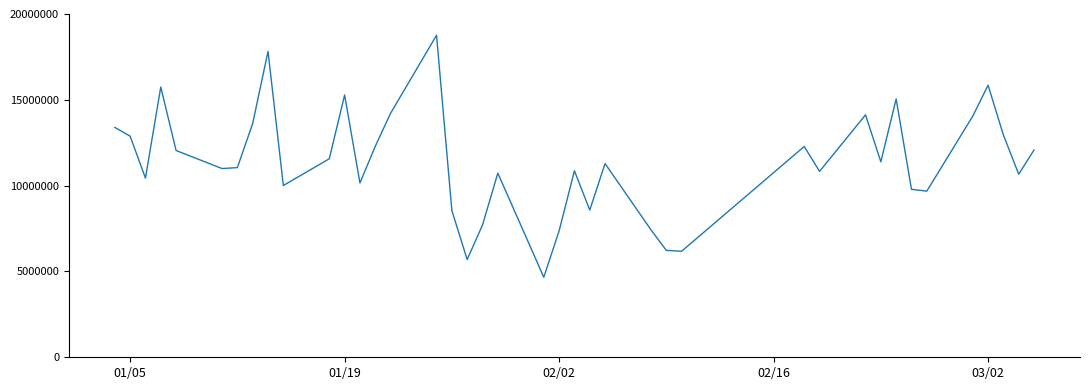

What is the greatest value displayed?

18763902